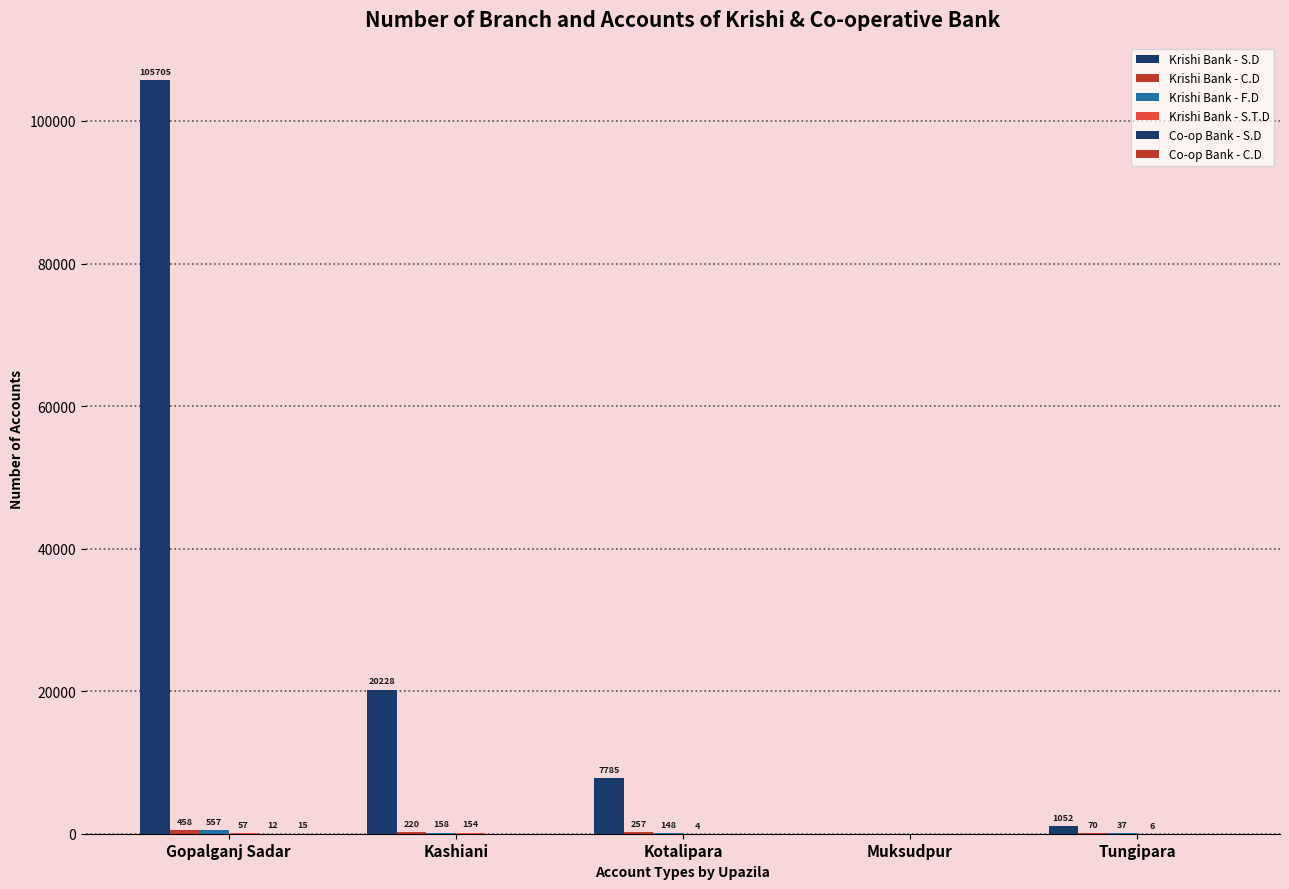

At Muksudpur, list the series in order from largest to smallest.

Krishi Bank - S.D, Krishi Bank - C.D, Krishi Bank - F.D, Krishi Bank - S.T.D, Co-op Bank - S.D, Co-op Bank - C.D